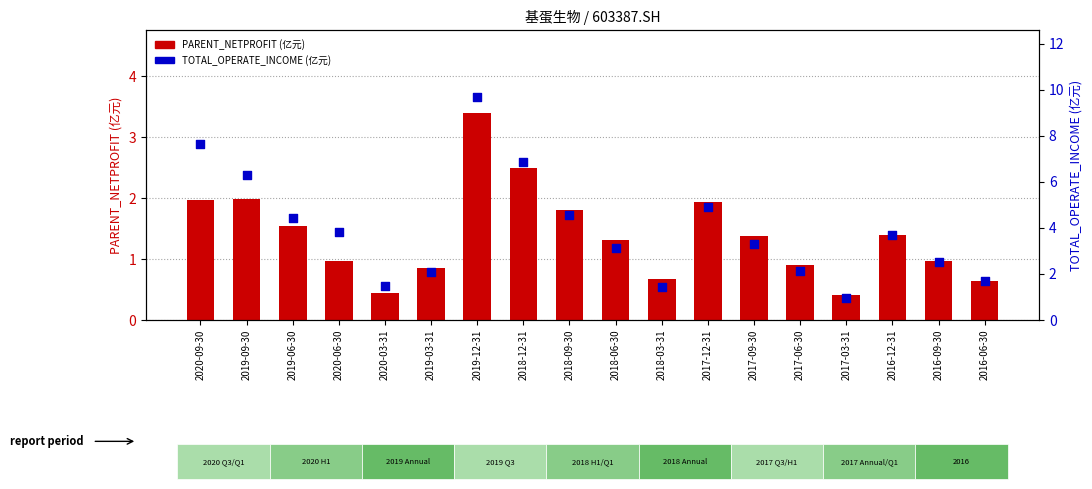

At which category is the sum across all series the highest?

2019-12-31